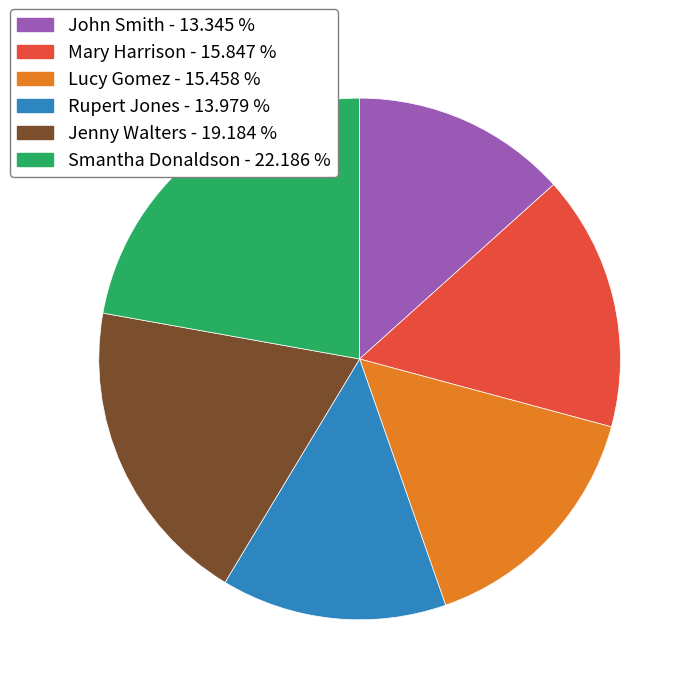

What is the smallest slice in the pie chart?

John Smith